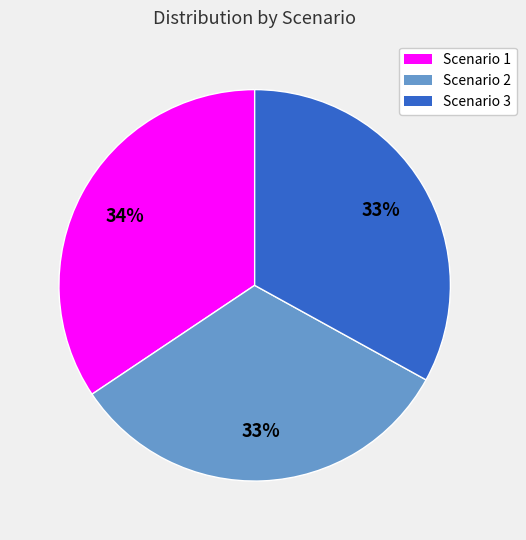

Combined, do Scenario 2 and Scenario 1 account for over 50%?

Yes